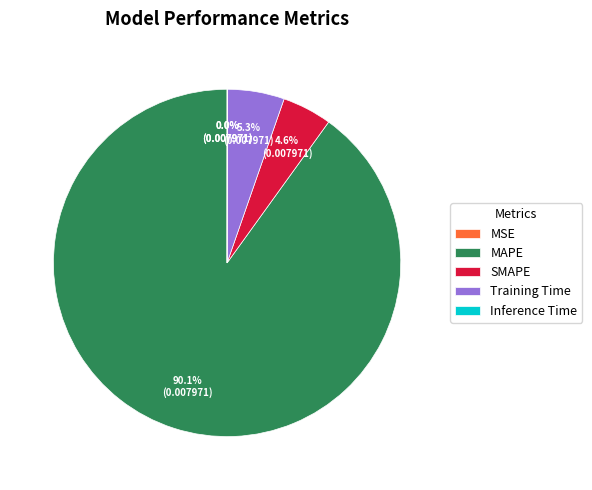

Is MAPE the majority of the pie?

Yes